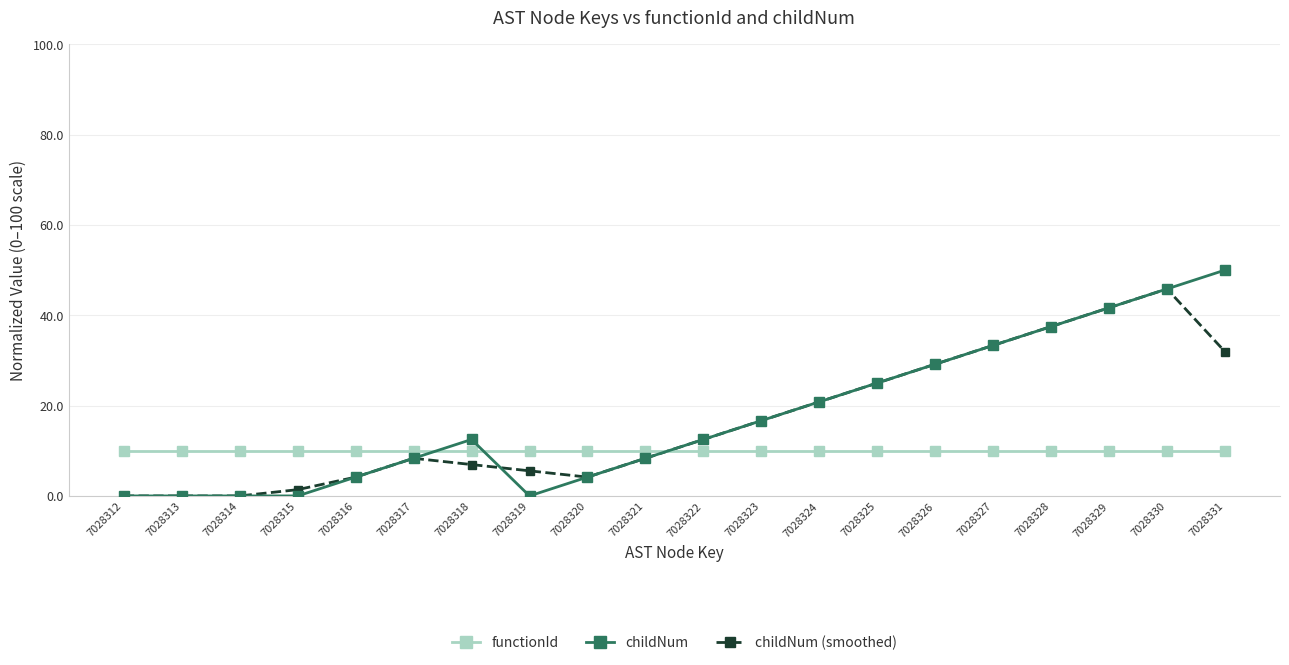

Reading right to left, what are all the values shown in this chart?

functionId: 7028331=10.0	7028330=10.0	7028329=10.0	7028328=10.0	7028327=10.0	7028326=10.0	7028325=10.0	7028324=10.0	7028323=10.0	7028322=10.0	7028321=10.0	7028320=10.0	7028319=10.0	7028318=10.0	7028317=10.0	7028316=10.0	7028315=10.0	7028314=10.0	7028313=10.0	7028312=10.0
childNum: 7028331=50.0	7028330=45.8	7028329=41.7	7028328=37.5	7028327=33.3	7028326=29.2	7028325=25.0	7028324=20.8	7028323=16.7	7028322=12.5	7028321=8.3	7028320=4.2	7028319=0.0	7028318=12.5	7028317=8.3	7028316=4.2	7028315=0.0	7028314=0.0	7028313=0.0	7028312=0.0
childNum (smoothed): 7028331=31.9	7028330=45.8	7028329=41.7	7028328=37.5	7028327=33.3	7028326=29.2	7028325=25.0	7028324=20.8	7028323=16.7	7028322=12.5	7028321=8.3	7028320=4.2	7028319=5.6	7028318=6.9	7028317=8.3	7028316=4.2	7028315=1.4	7028314=0.0	7028313=0.0	7028312=0.0